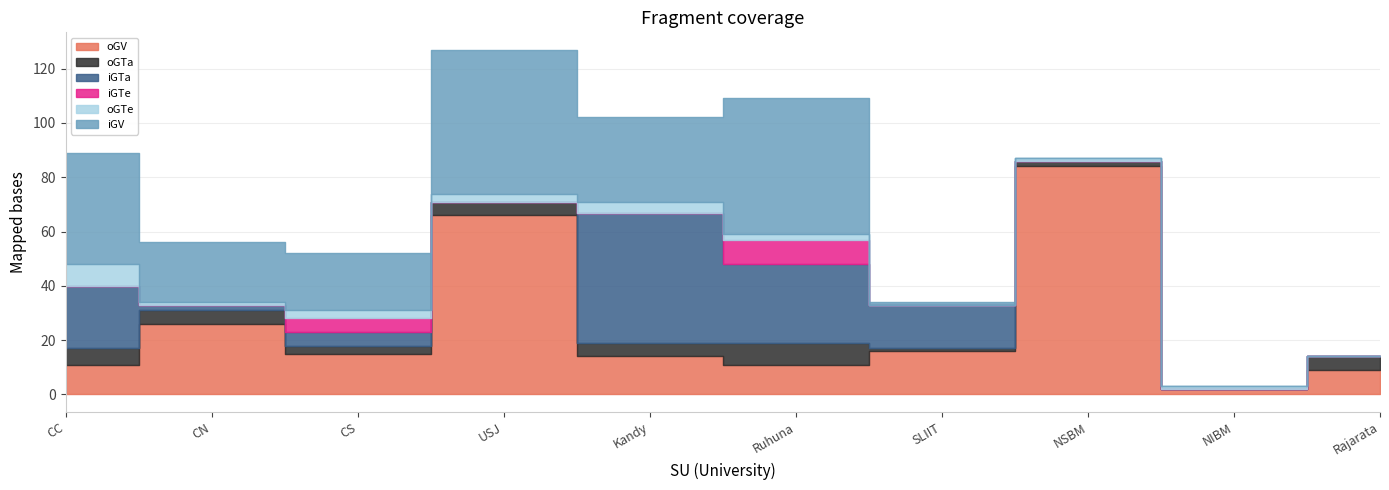

After their last crossing, which series has the higher values: iGTa or oGTa?

oGTa